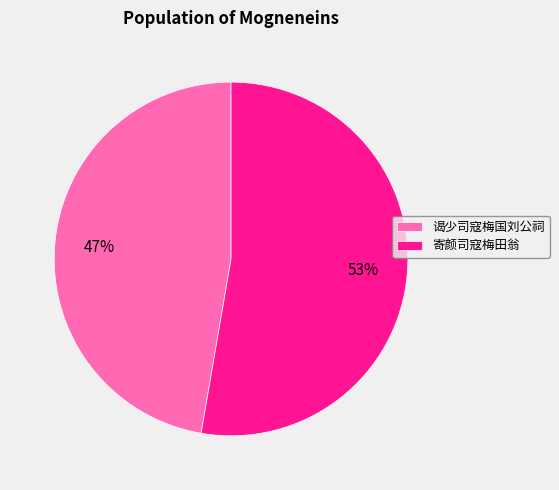

Is it true that 寄颜司寇梅田翁 is 53% of the pie?

True